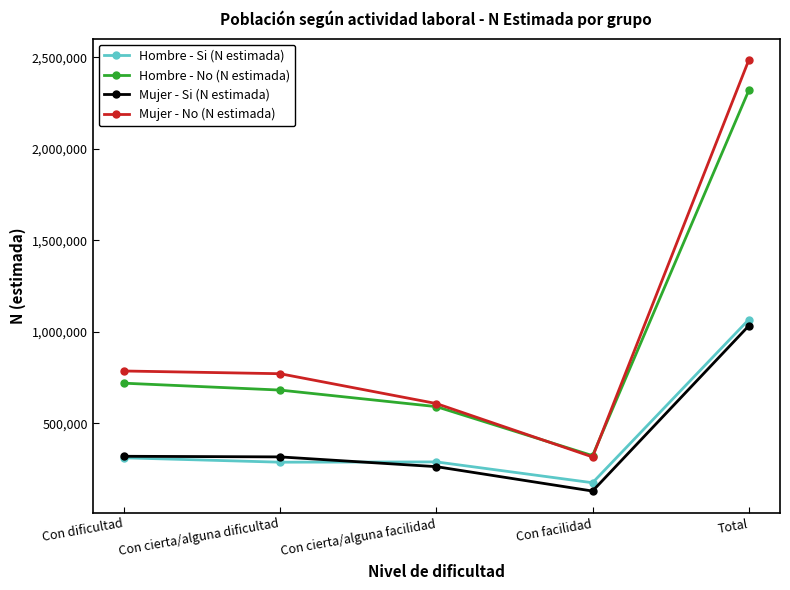

Which series has the widest spread of values?

Mujer - No (N estimada)